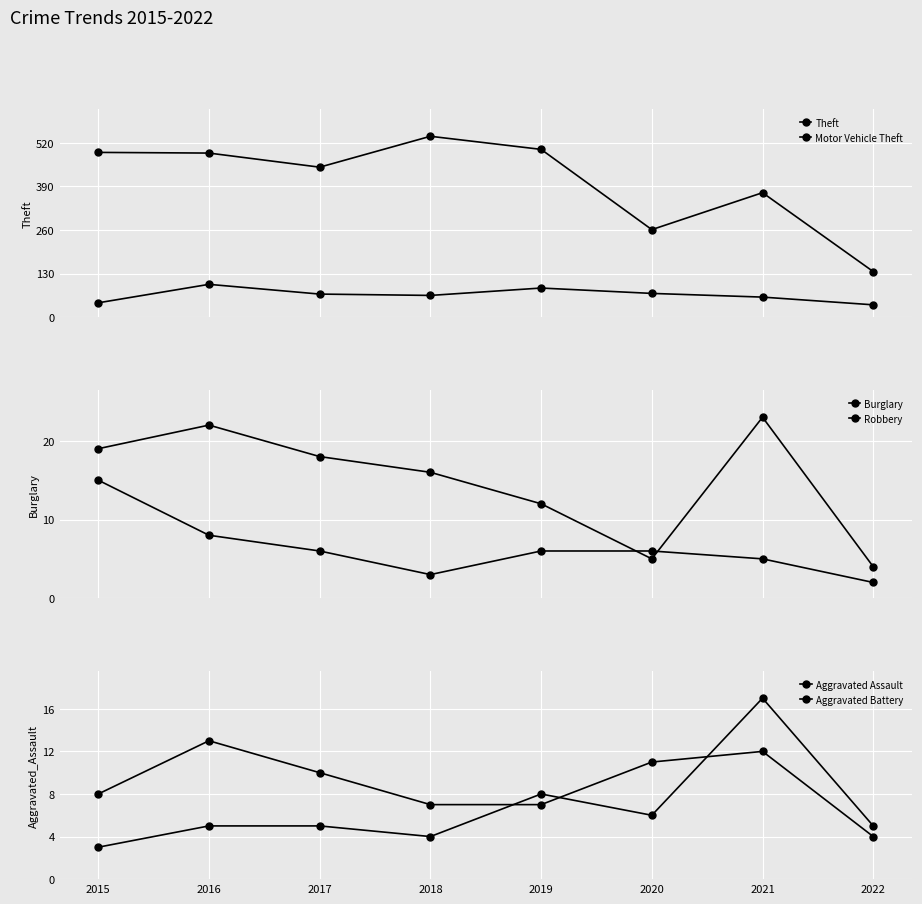

True or false: Aggravated Battery and Aggravated Assault intersect in this chart.

True